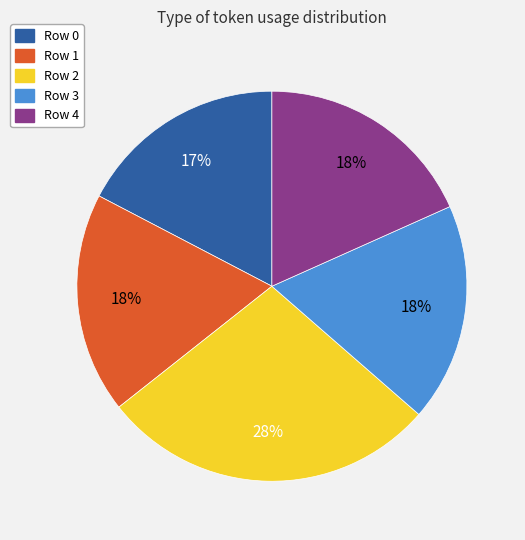

What percentage is the Row 3 slice, to the nearest percent?

18%